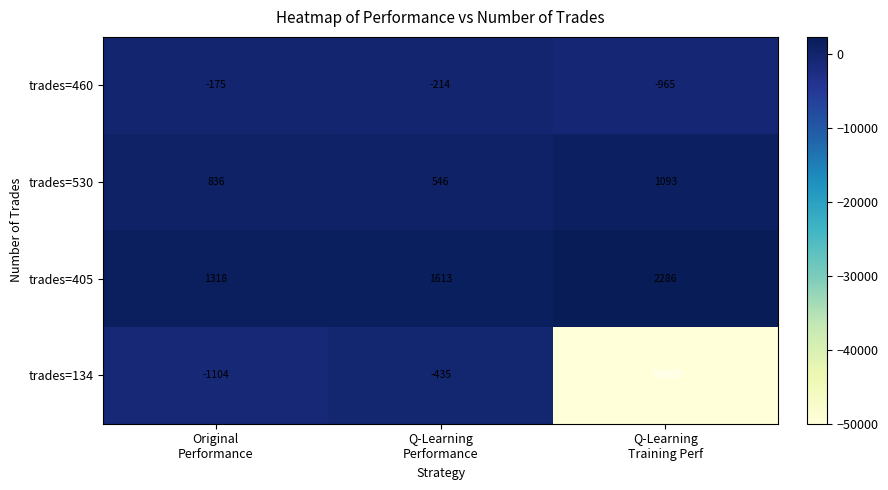

List the series in order of their peak value, highest first.

trades=405, trades=530, trades=460, trades=134